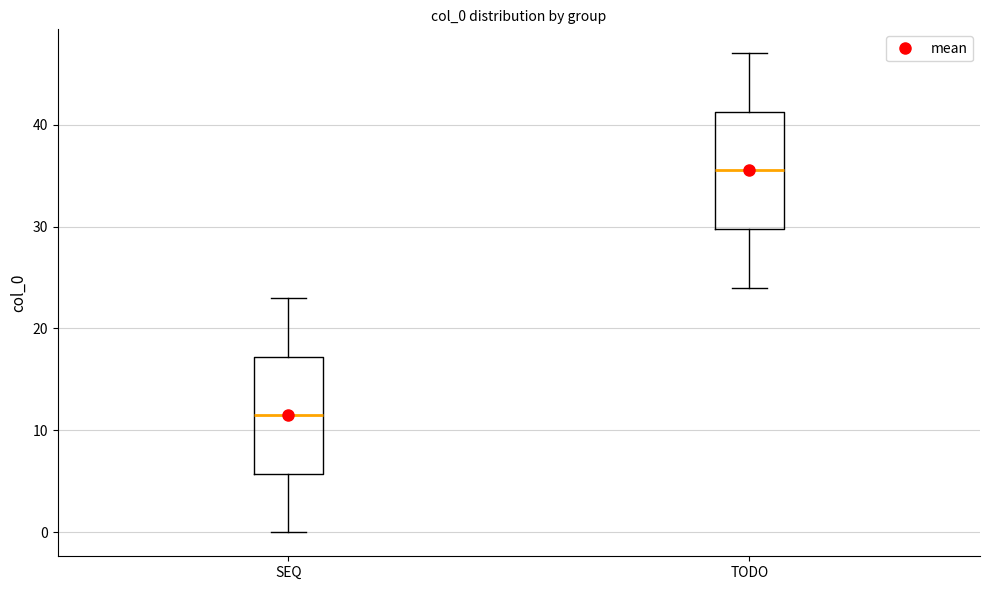

Where is the upper edge of the box for TODO on the y-axis? The values are not printed on the chart, so give them approximately, as read against the axis.

41